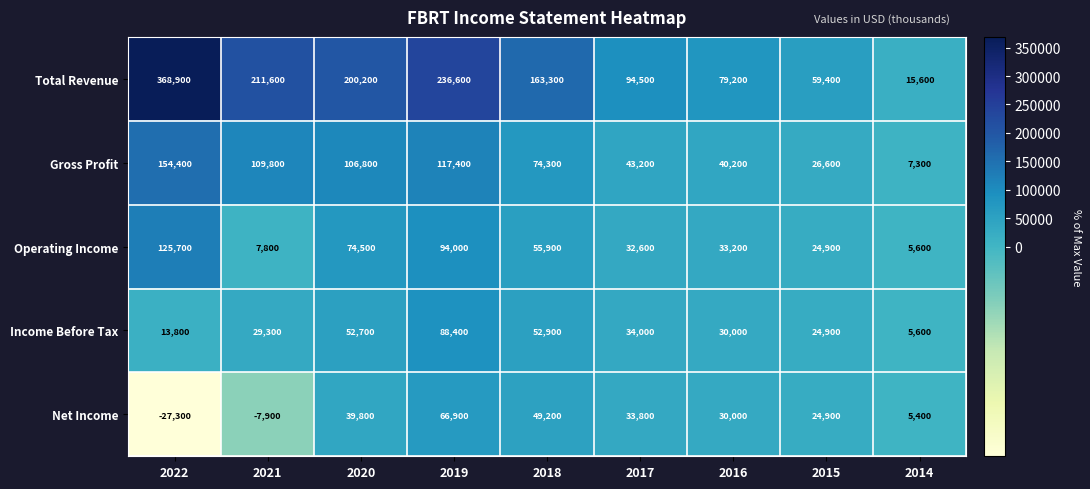

What is the total value across all series at 2015?

160700